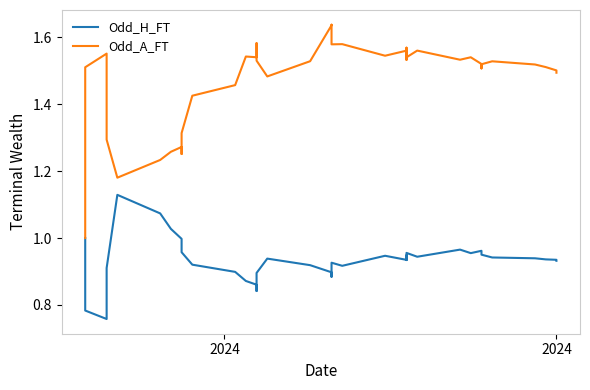

True or false: Odd_A_FT has more than 0 points higher than both neighbors.

True